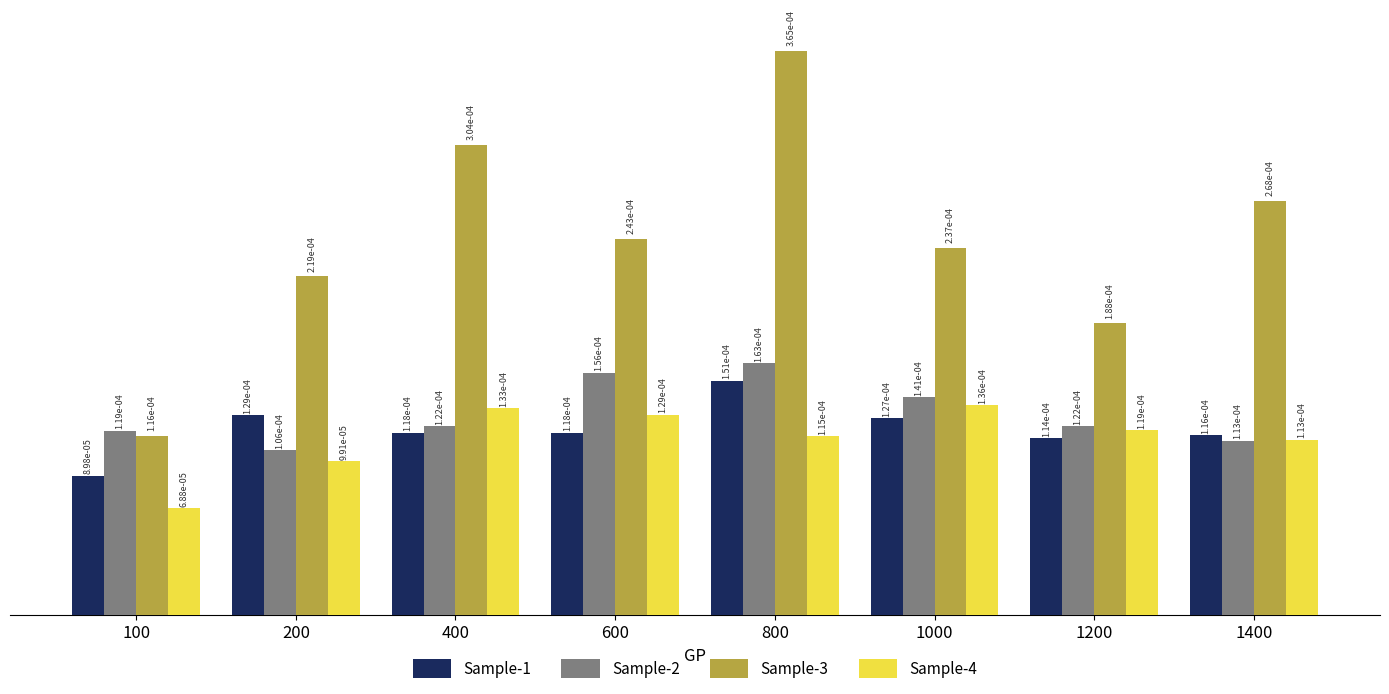

Count the Sample-3 values in the range 0 to 1.

8